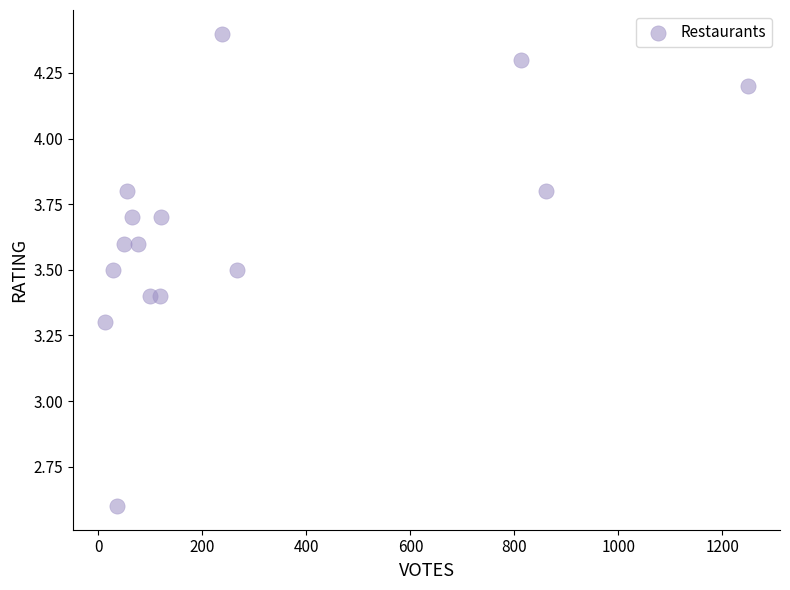

What Y value in the scatter plot is closest to 3?

3.3